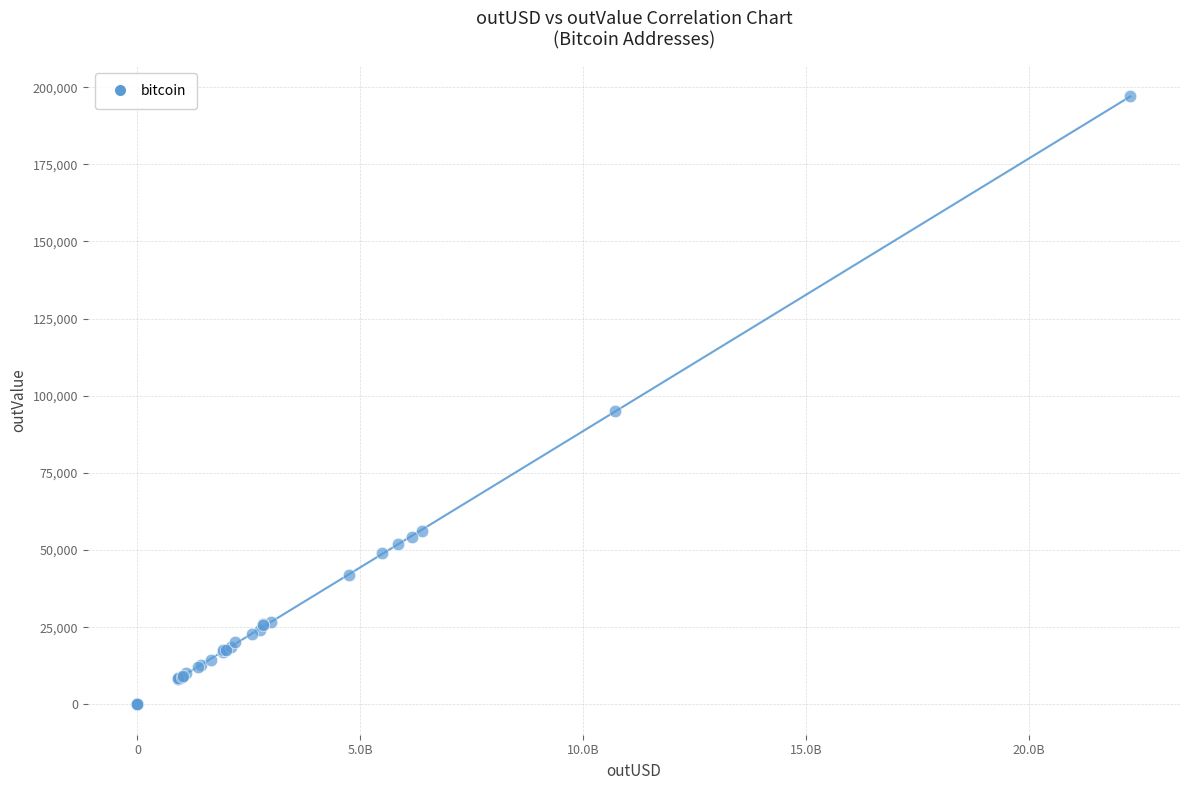

What Y value in the scatter plot is closest to 98527?

95106.6